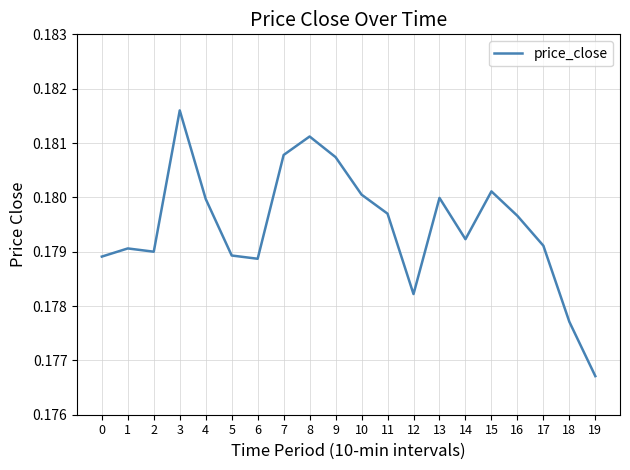

Which category has the lowest value across all series?

19